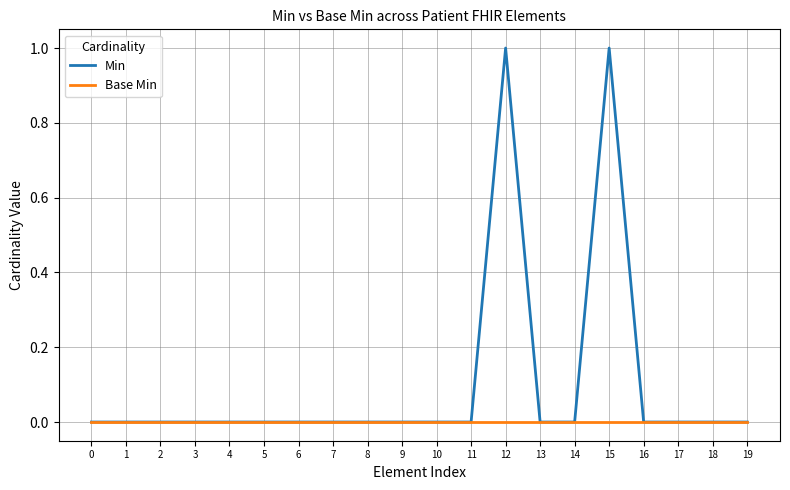

Reading right to left, extract all data points from this chart.

Min: 0	0	0	0	1	0	0	1	0	0	0	0	0	0	0	0	0	0	0	0
Base Min: 0	0	0	0	0	0	0	0	0	0	0	0	0	0	0	0	0	0	0	0